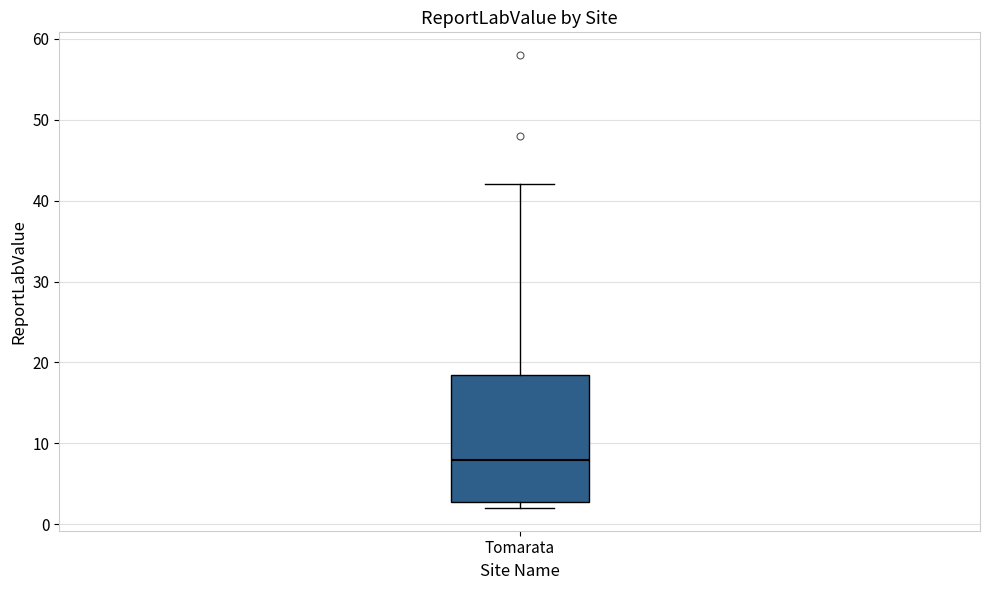

Read this box plot against the y-axis: the position of the median line, the range covered by the box, and the ends of both whiskers. The values are not printed on the chart, so give them approximately, as read against the axis.

median 8, box 3 to 19, whiskers 2 to 42